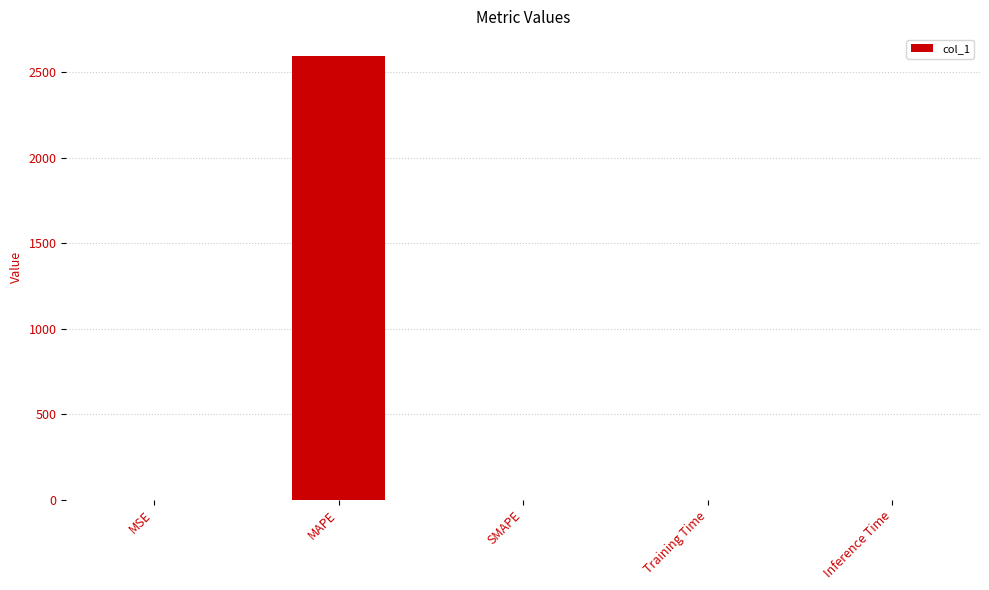

Which category has the highest value across all series?

MAPE